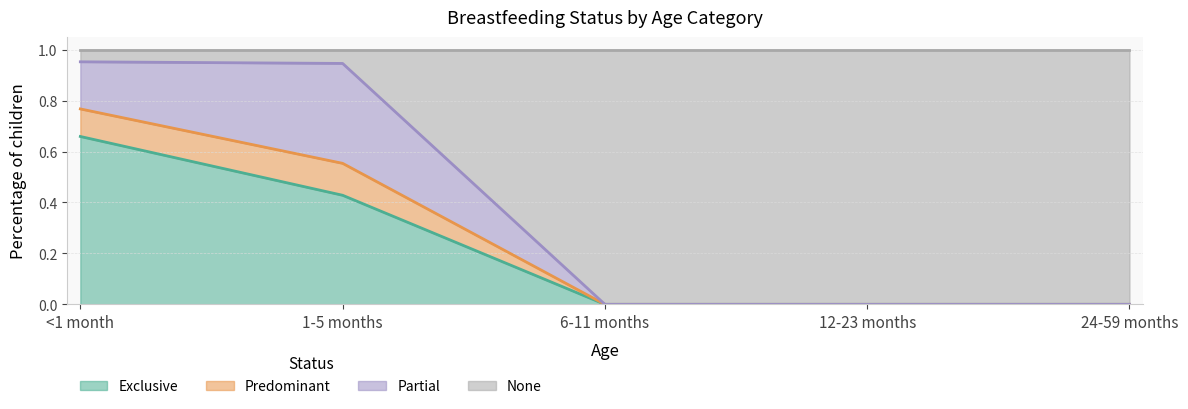

True or false: Exclusive has a value of 0.0 at 24-59 months.

True